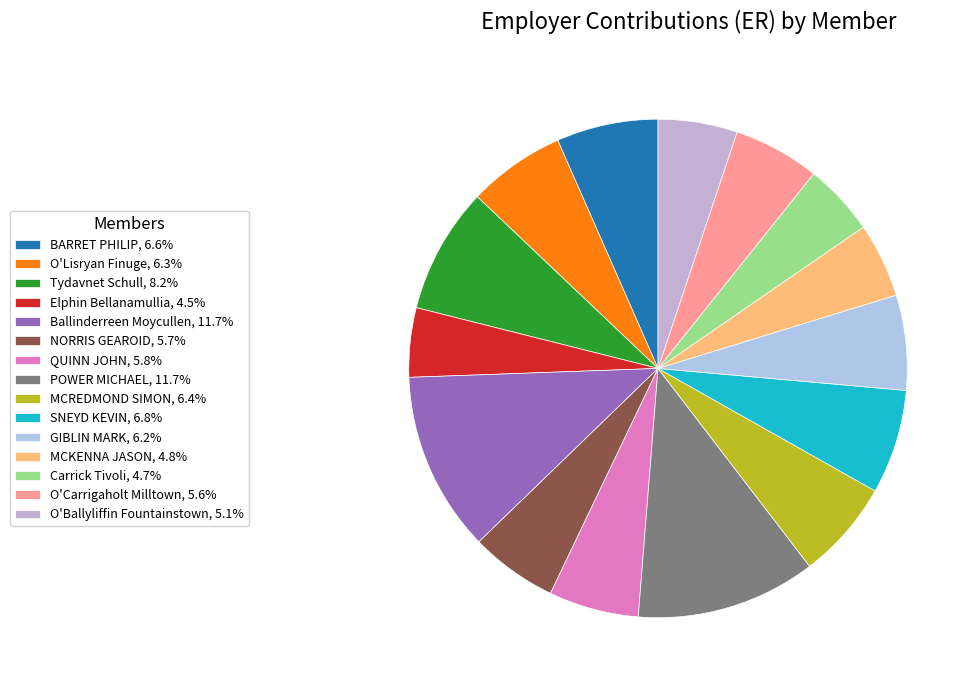

To the nearest percent, what is the combined percentage of MCKENNA JASON and BARRET PHILIP?

11%